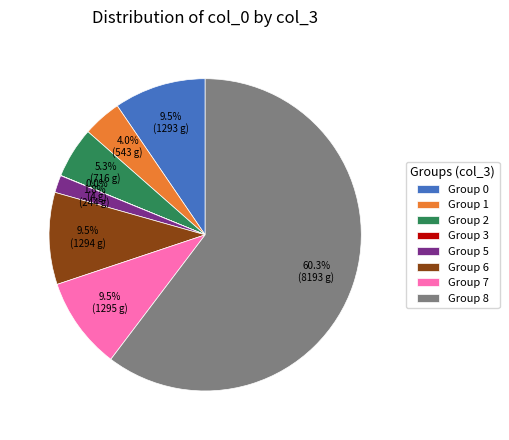

What portion of the pie excludes Group 7?

90.5%